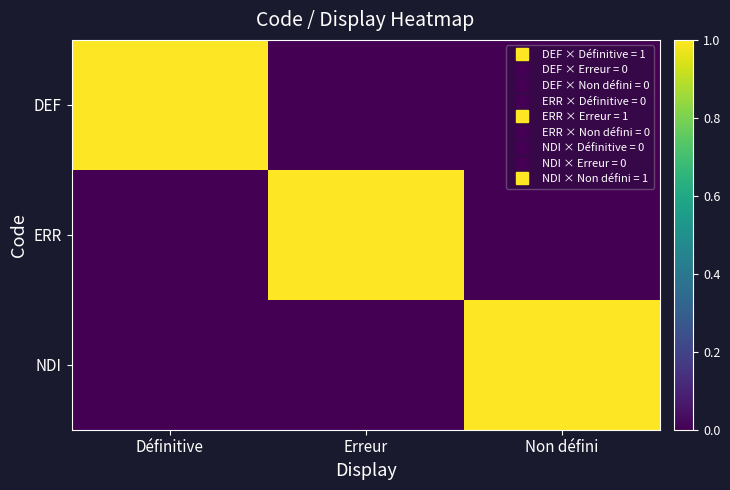

Rank the series by their maximum value, from lowest to highest.

DEF, ERR, NDI